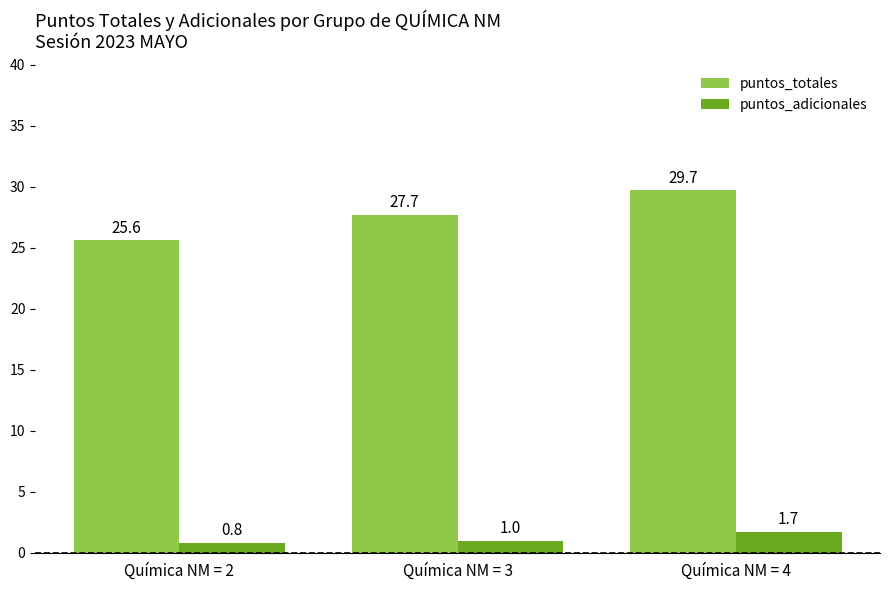

List the labels in order of puntos_totales value, smallest first.

Química NM = 2, Química NM = 3, Química NM = 4